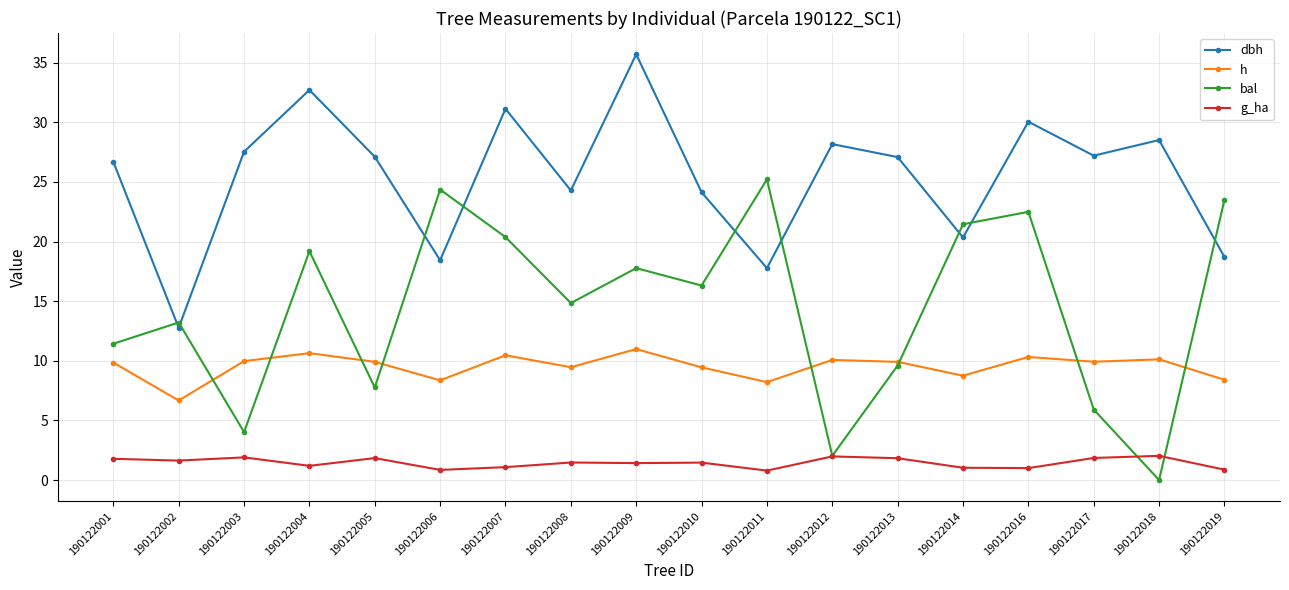

Which series changed the most between 190122011 and 190122016?

dbh